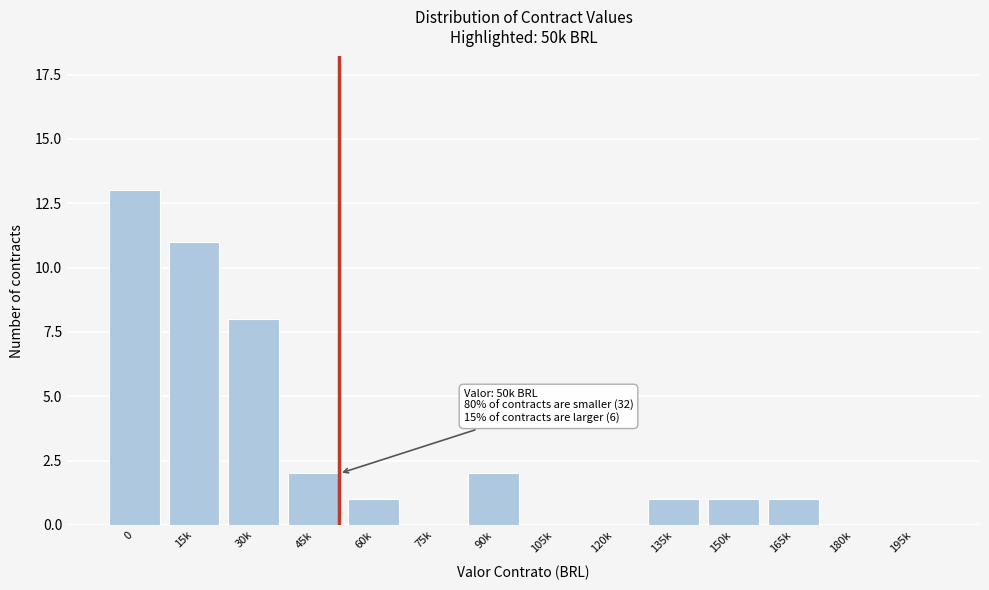

Reading left to right, what are all the values shown in this chart?

0=13	15k=11	30k=8	45k=2	60k=1	75k=0	90k=2	105k=0	120k=0	135k=1	150k=1	165k=1	180k=0	195k=0